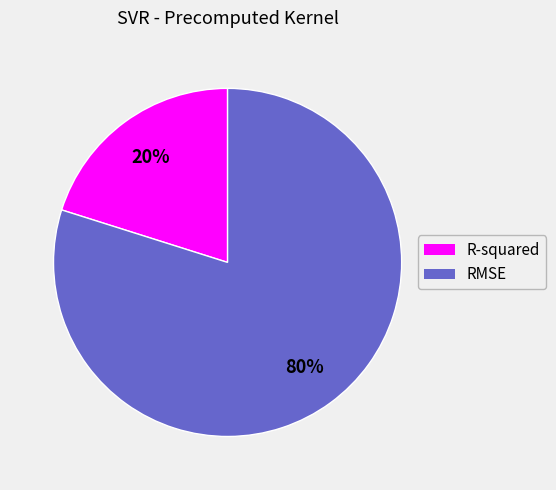

To the nearest percent, what is the difference between the RMSE and R-squared slice percentages?

60%